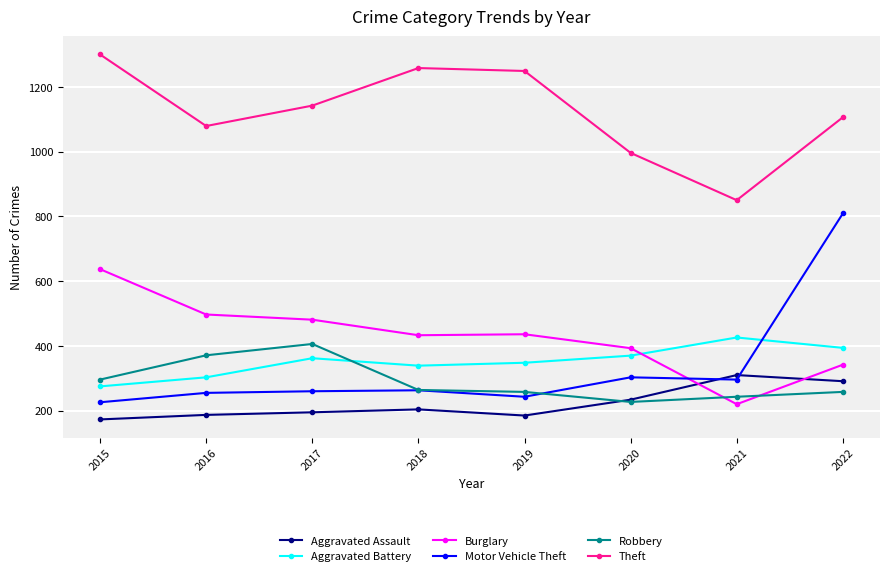

True or false: Theft and Burglary intersect in this chart.

False